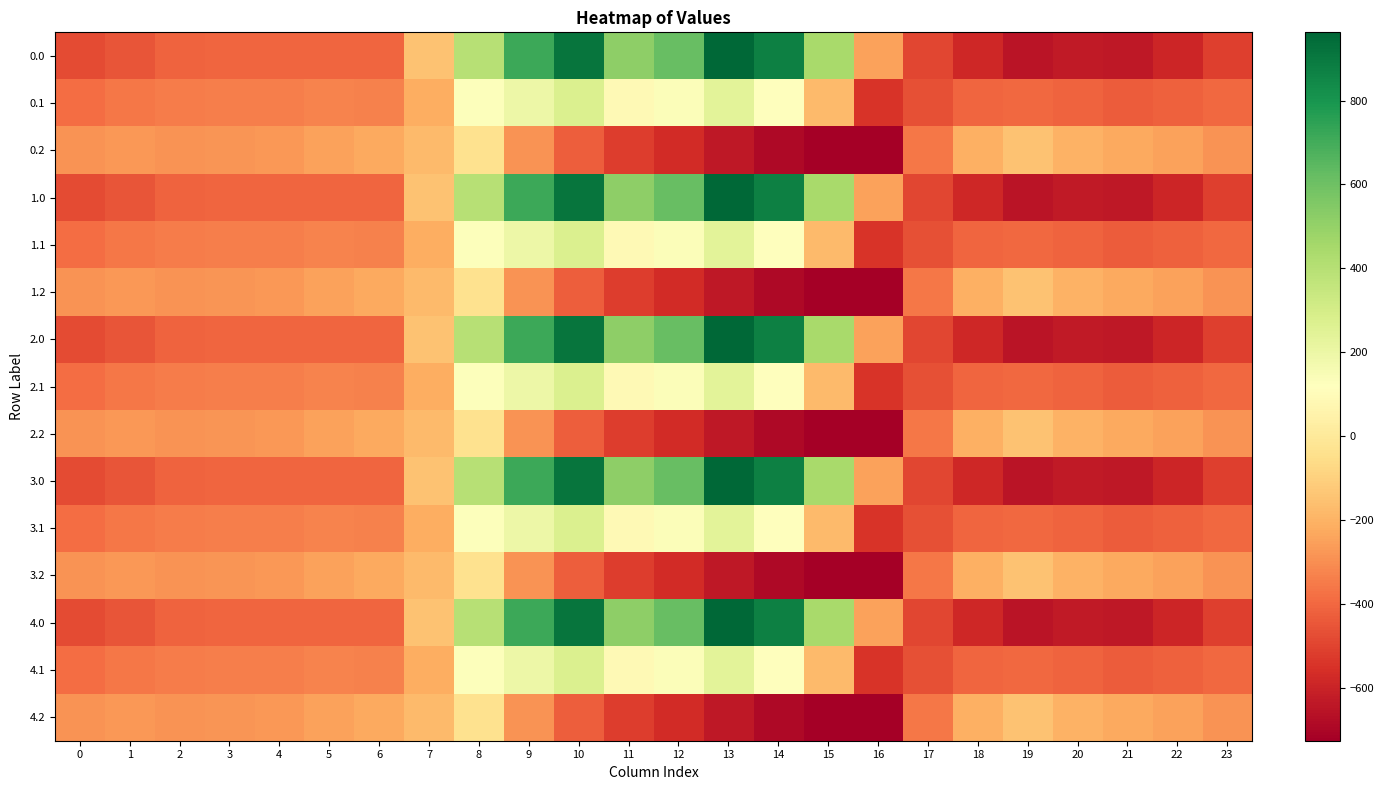

Which category has the highest value across all series?

13